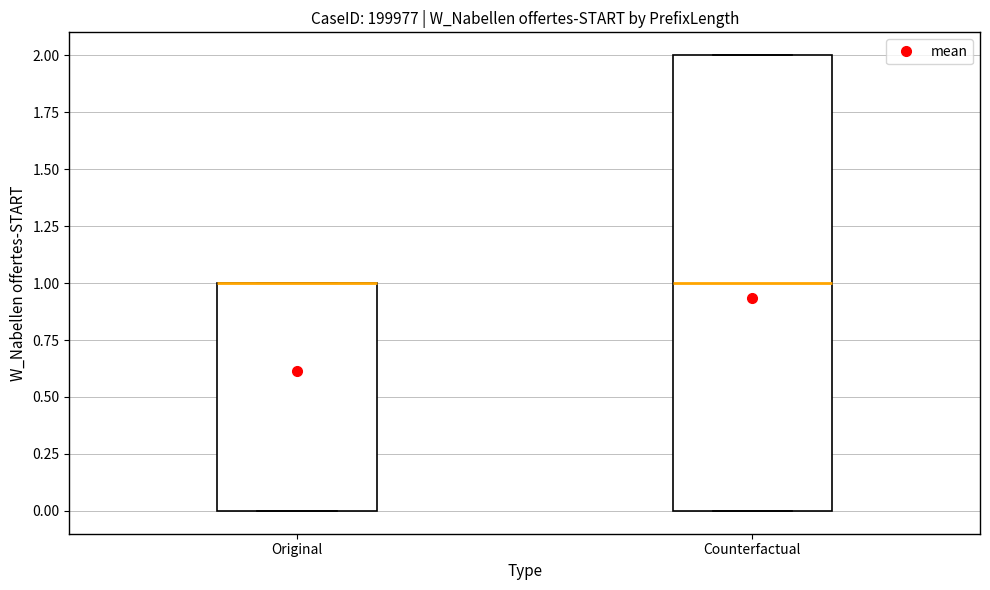

Reading left to right, read every box against the y-axis: the position of its median line, the range the box covers, and the ends of its whiskers. The values are not printed on the chart, so give them approximately, as read against the axis.

Original: median 1 (drawn on the box's upper edge), box 0 to 1, whiskers 0 to 1
Counterfactual: median 1, box 0 to 2, whiskers 0 to 2